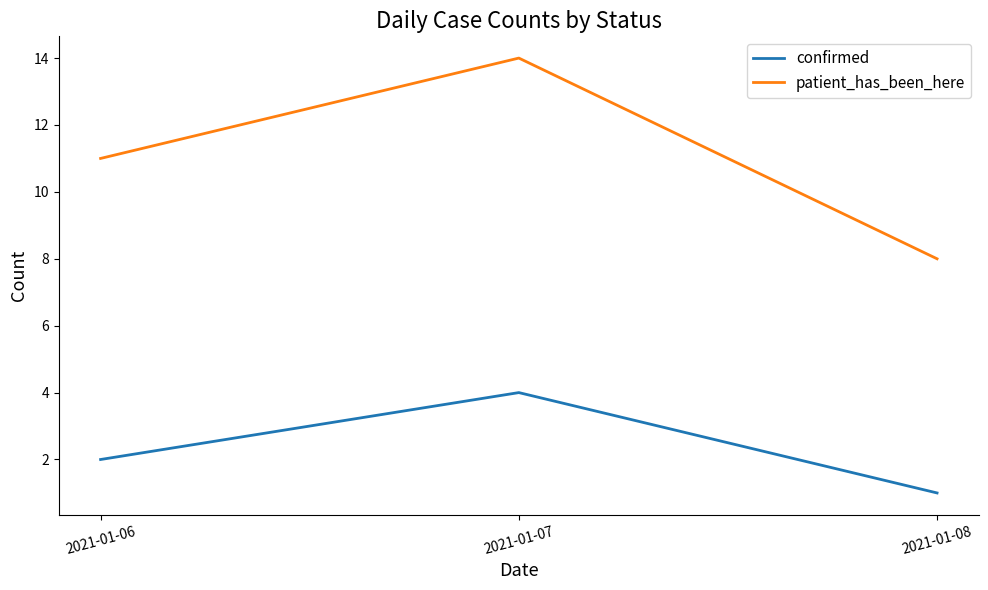

List the series in order of their peak value, lowest first.

confirmed, patient_has_been_here